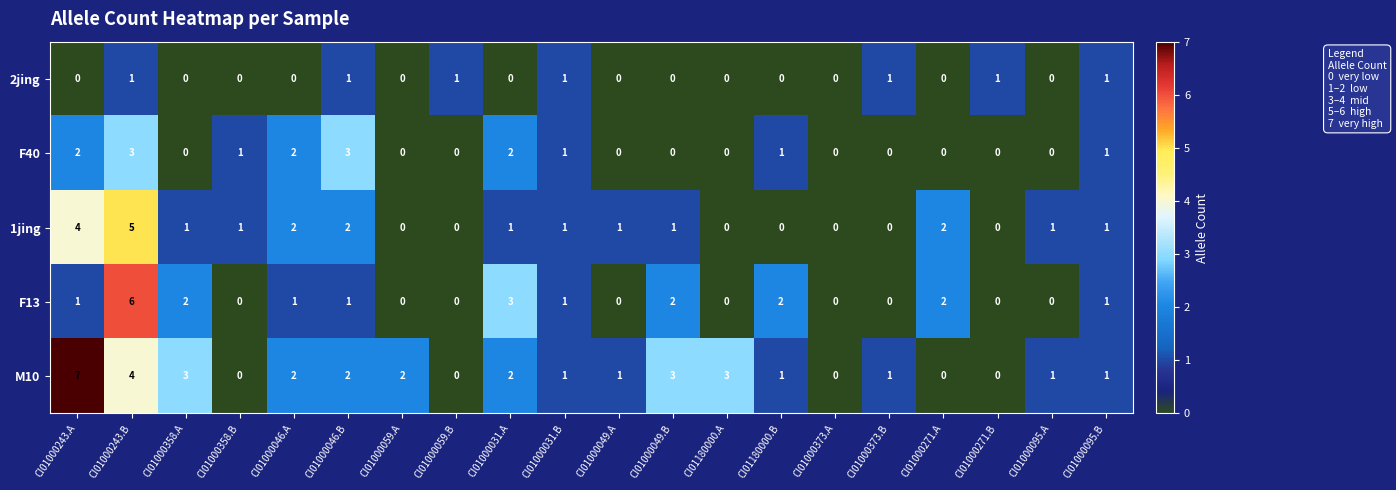

How many data points does each series have?

20